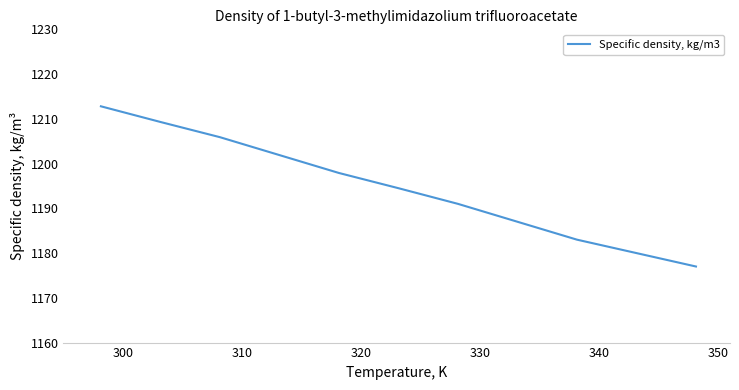

How many series are shown in this chart?

1